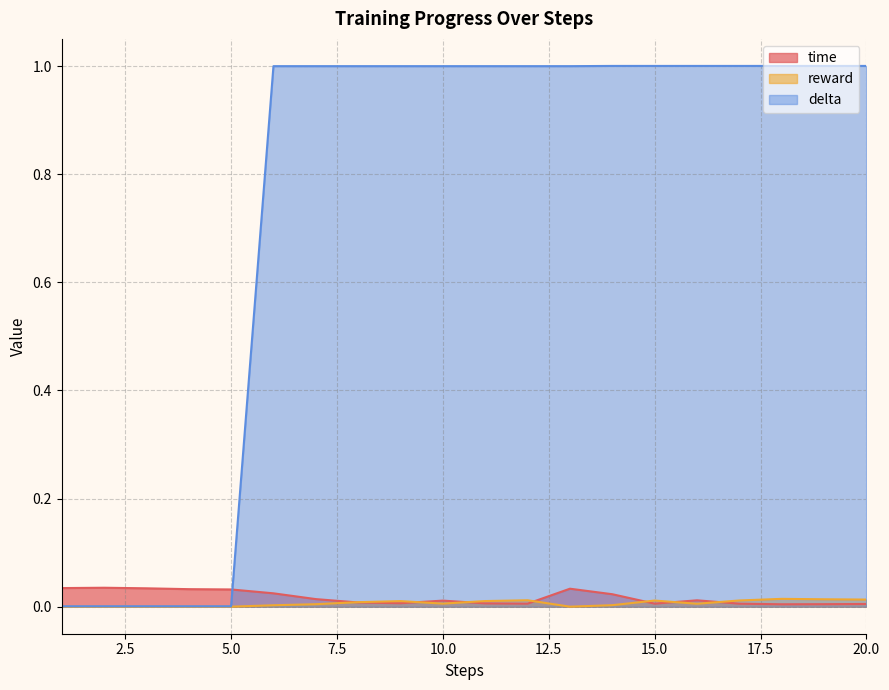

The time series shows 0.0 at 10. True or false?

False